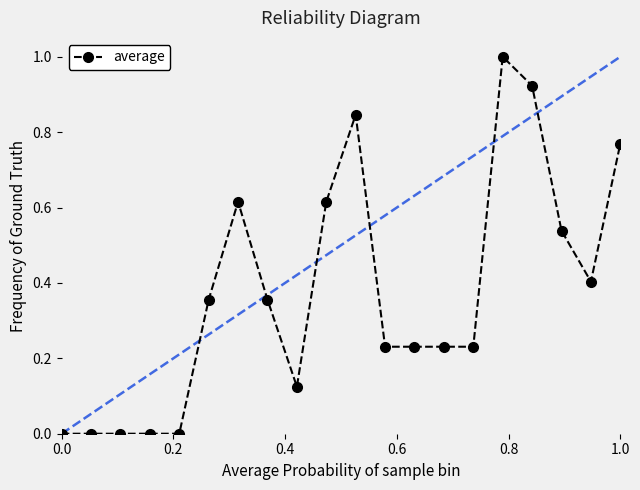

What is the maximum value shown in the chart?

1.0